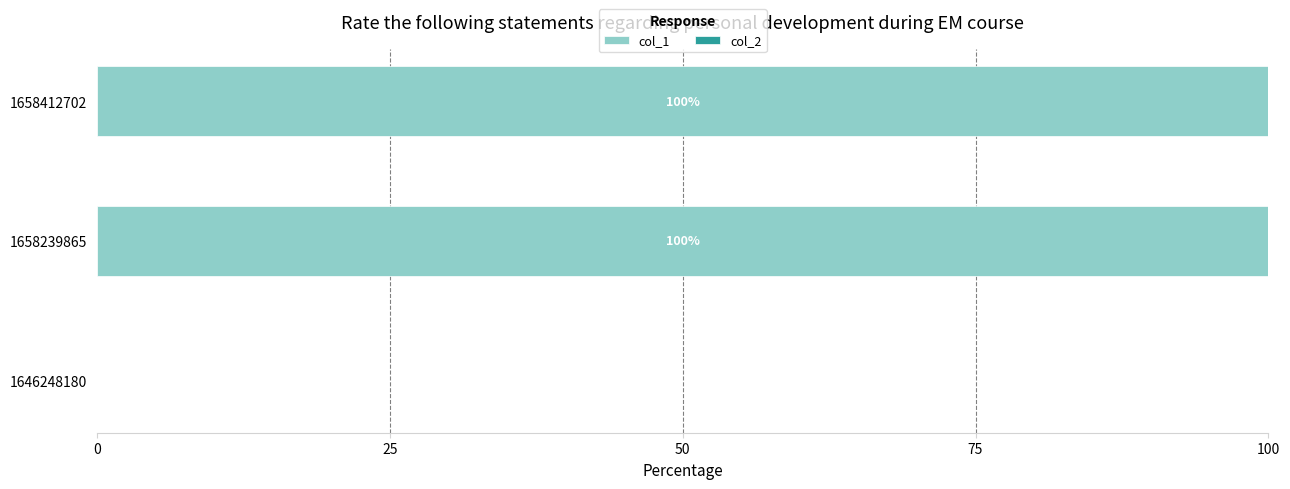

Reading top to bottom, transcribe all the data shown in this chart.

1658412702=100	1658239865=100	1646248180=0